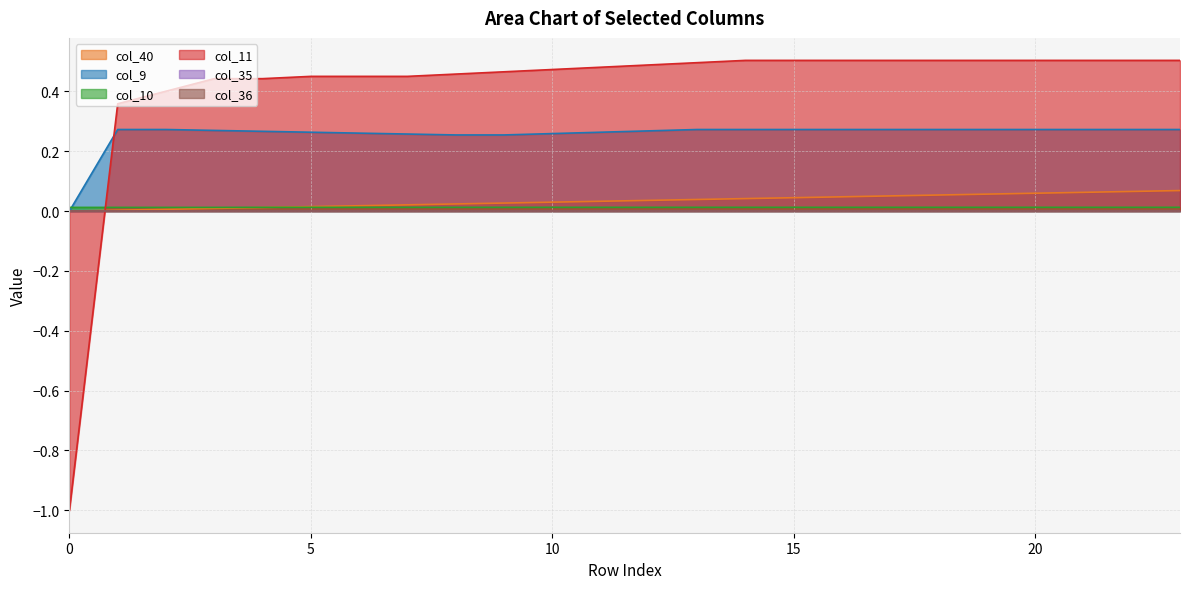

At which label does col_11 first exceed 0?

1